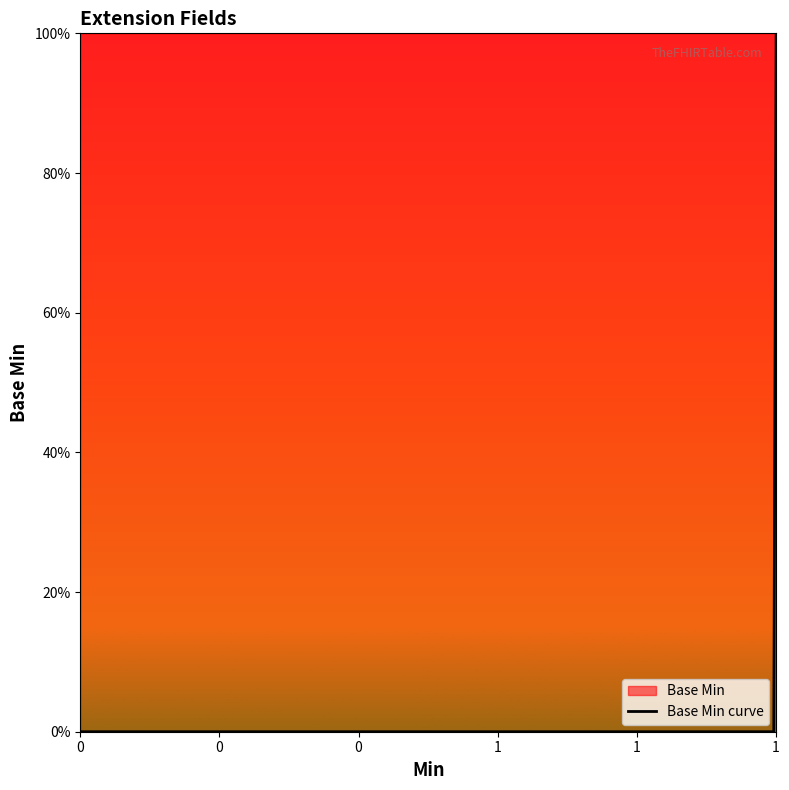

True or false: the data shows 0 at 1.

False